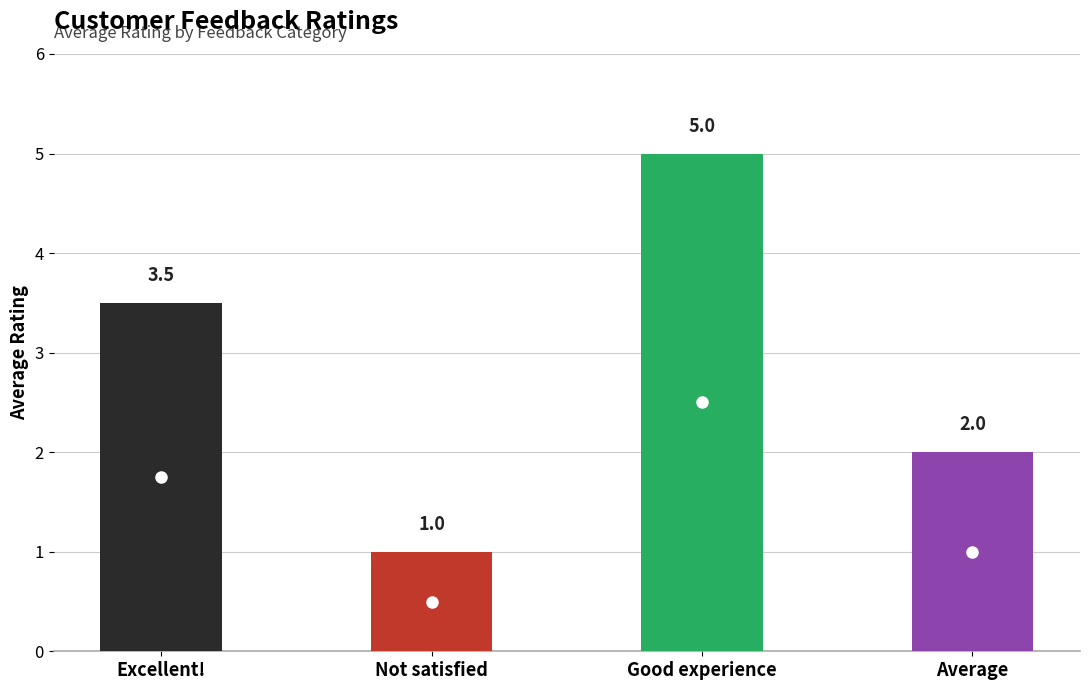

Are the bars horizontal?

No